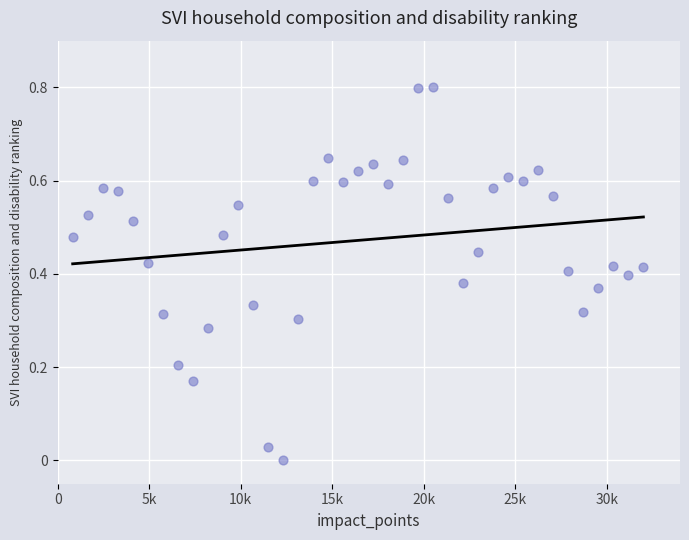

What is the range of Y values (max minus min)?

0.8